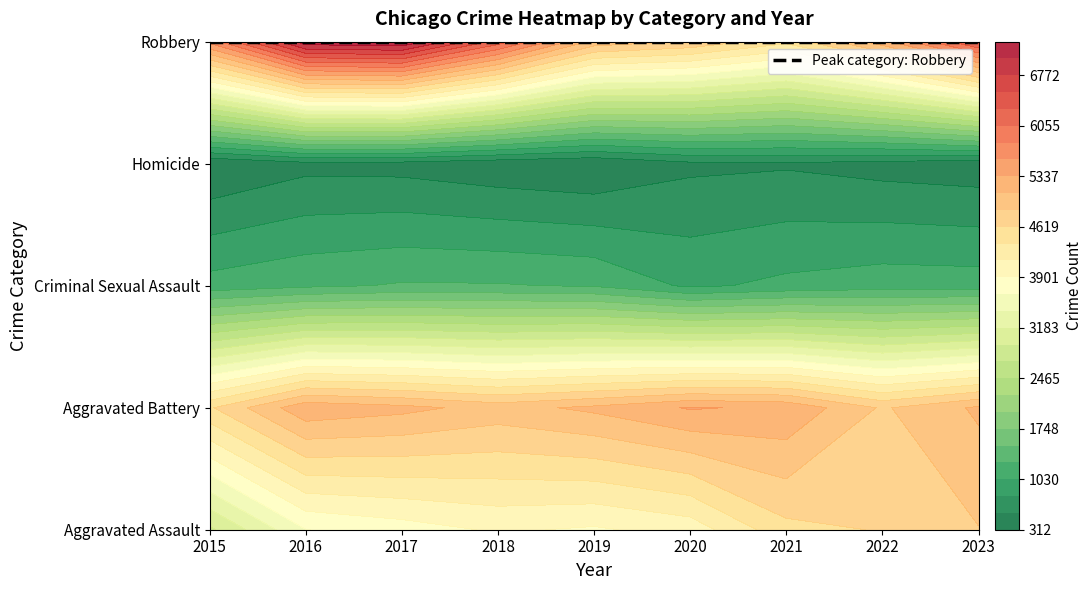

How many data points does each series have?

9